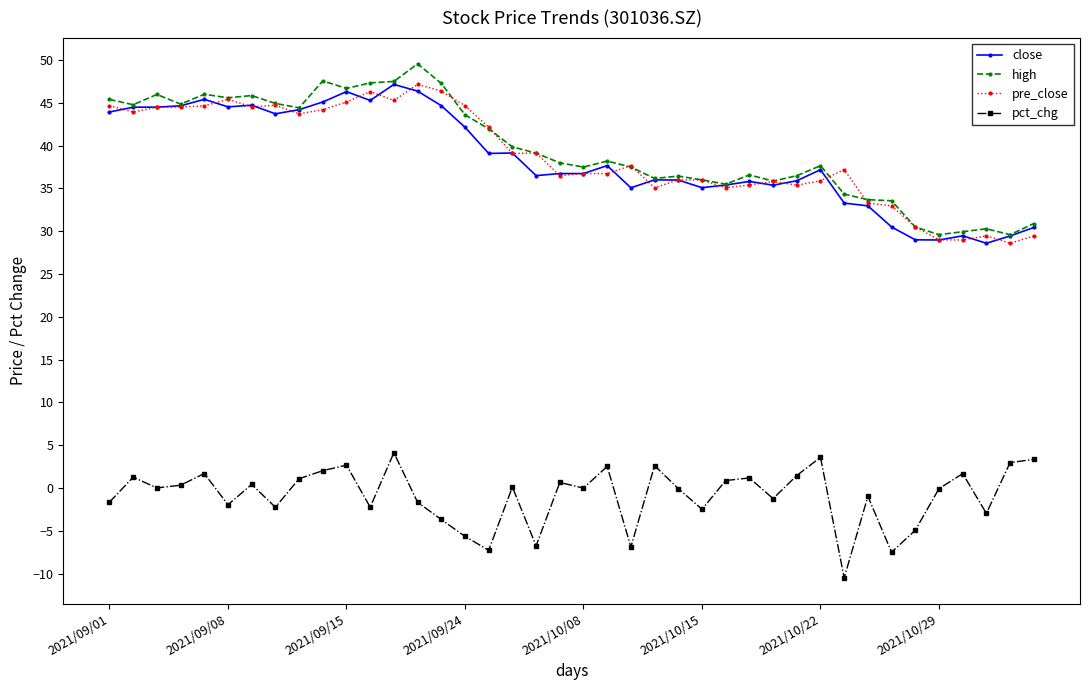

Does the chart have visible grid lines?

No